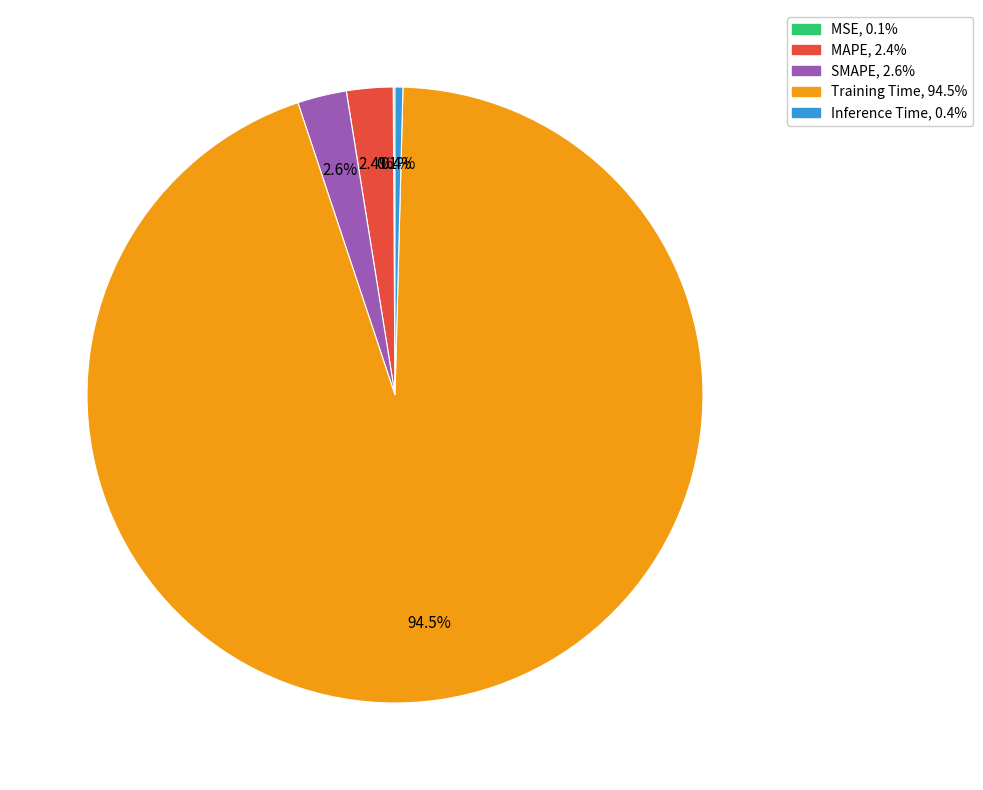

Do Training Time and Inference Time together represent more than half of the pie?

Yes